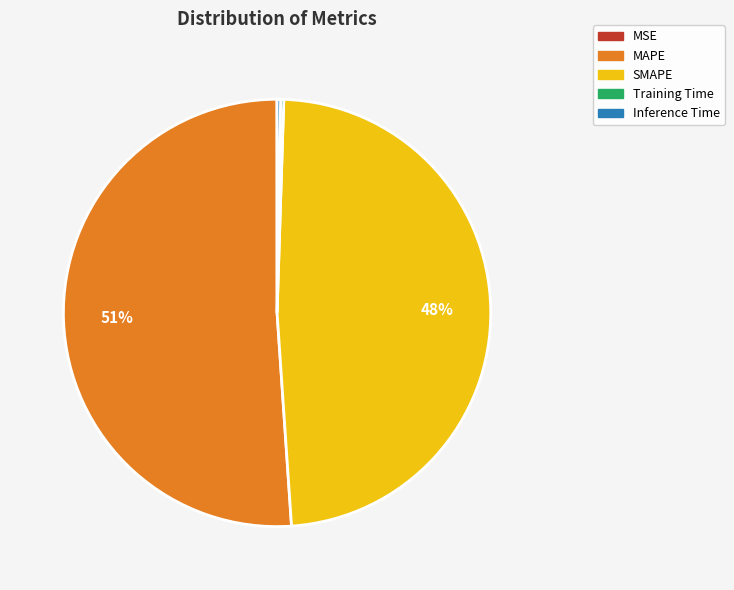

To the nearest percent, what is the average slice percentage?

20%